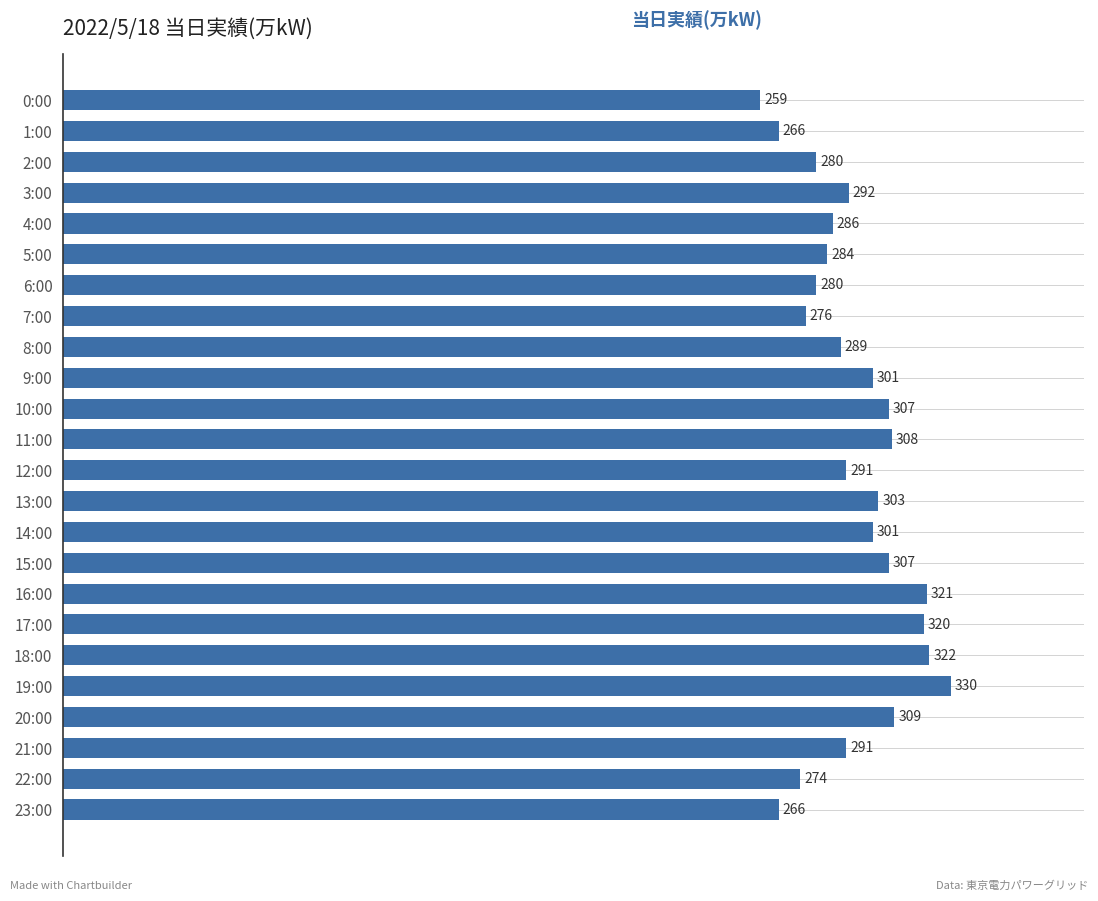

What is the change in value from 0:00 to 18:00?

+63